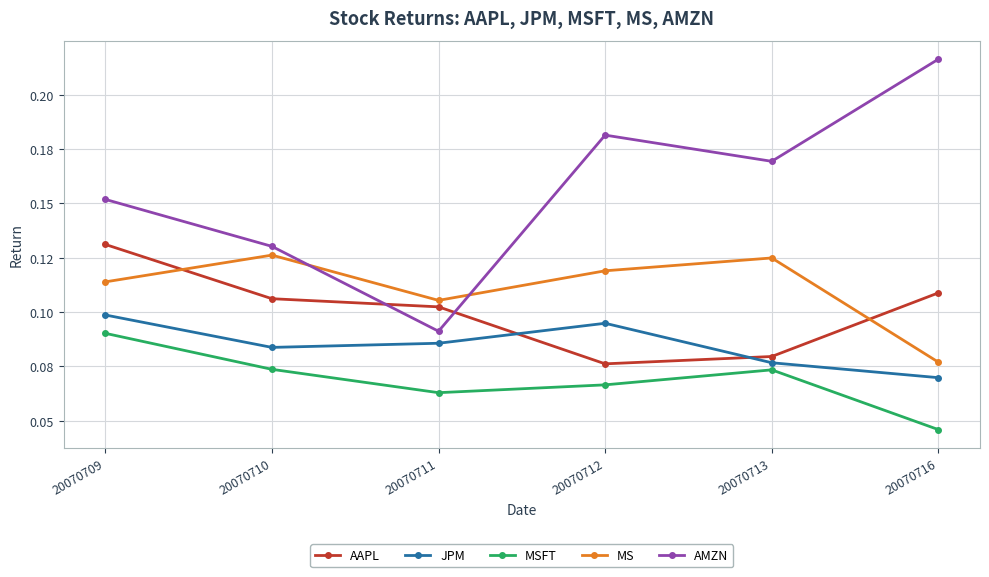

The AAPL series shows 0.1 at 20070709. True or false?

True